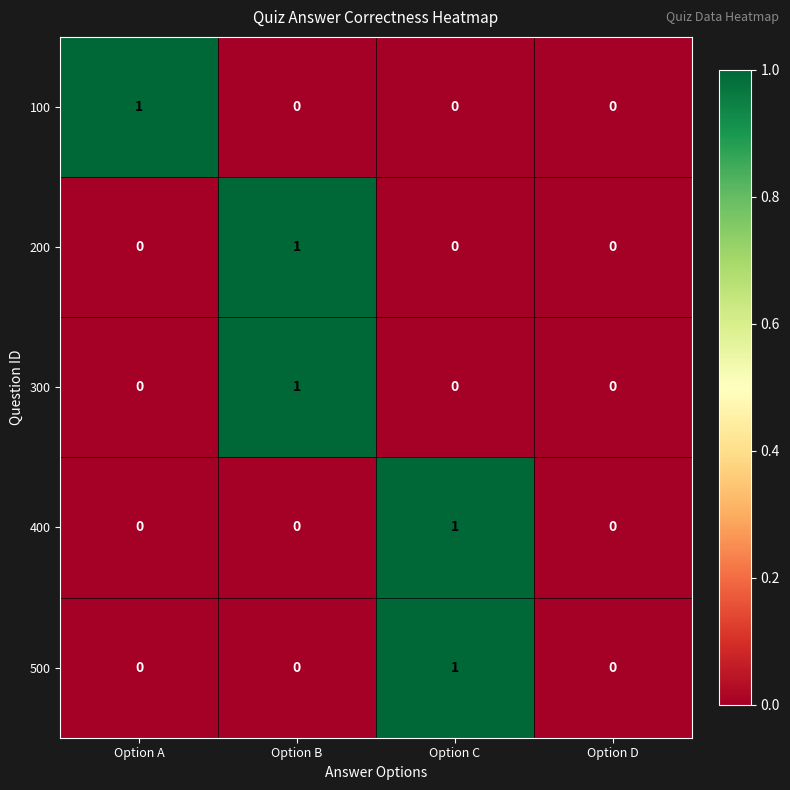

How many distinct data groups are displayed?

5